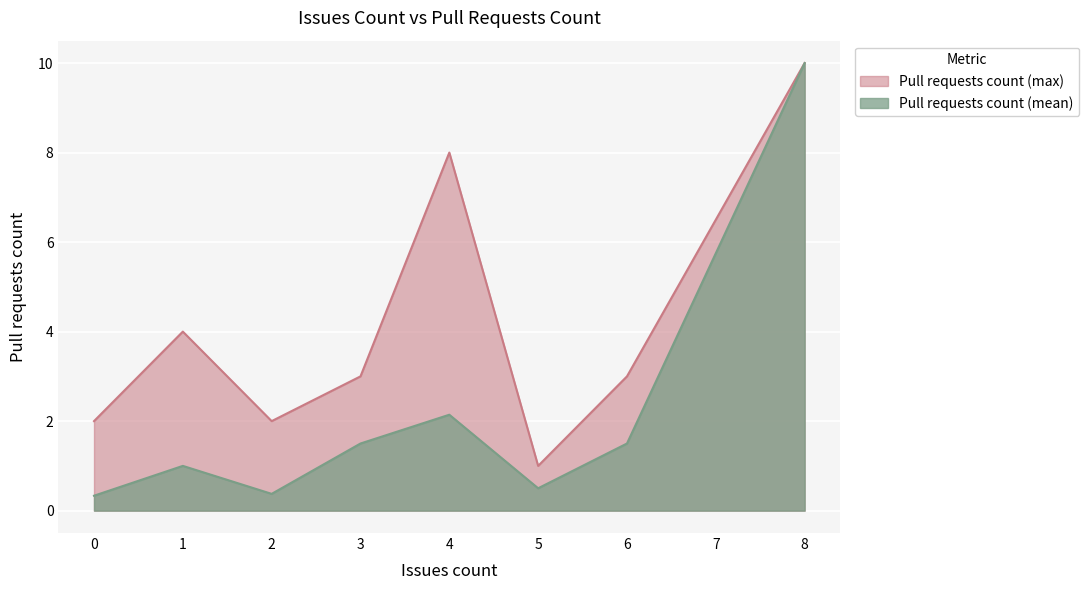

Rank the series at 5 from lowest to highest value.

Pull requests count (mean), Pull requests count (max)